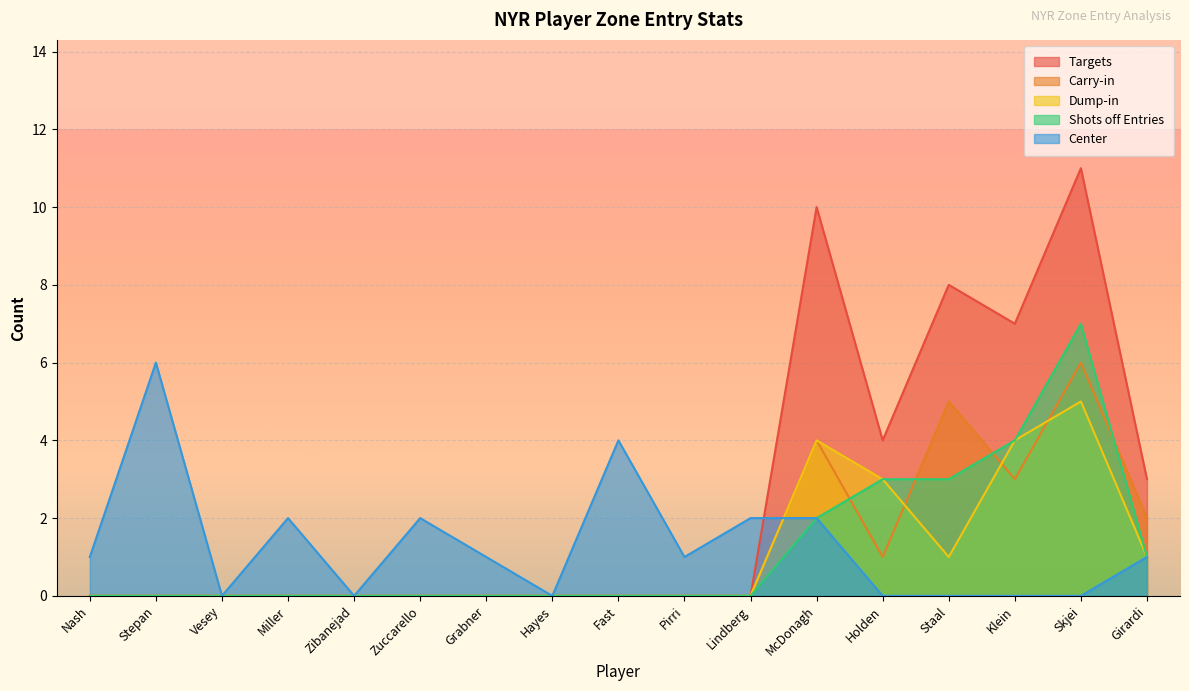

Reading right to left, what are all the values shown in this chart?

Targets: Girardi=3	Skjei=11	Klein=7	Staal=8	Holden=4	McDonagh=10	Lindberg=0	Pirri=0	Fast=0	Hayes=0	Grabner=0	Zuccarello=0	Zibanejad=0	Miller=0	Vesey=0	Stepan=0	Nash=0
Carry-in: Girardi=2	Skjei=6	Klein=3	Staal=5	Holden=1	McDonagh=4	Lindberg=0	Pirri=0	Fast=0	Hayes=0	Grabner=0	Zuccarello=0	Zibanejad=0	Miller=0	Vesey=0	Stepan=0	Nash=0
Dump-in: Girardi=1	Skjei=5	Klein=4	Staal=1	Holden=3	McDonagh=4	Lindberg=0	Pirri=0	Fast=0	Hayes=0	Grabner=0	Zuccarello=0	Zibanejad=0	Miller=0	Vesey=0	Stepan=0	Nash=0
Shots off Entries: Girardi=1	Skjei=7	Klein=4	Staal=3	Holden=3	McDonagh=2	Lindberg=0	Pirri=0	Fast=0	Hayes=0	Grabner=0	Zuccarello=0	Zibanejad=0	Miller=0	Vesey=0	Stepan=0	Nash=0
Center: Girardi=1	Skjei=0	Klein=0	Staal=0	Holden=0	McDonagh=2	Lindberg=2	Pirri=1	Fast=4	Hayes=0	Grabner=1	Zuccarello=2	Zibanejad=0	Miller=2	Vesey=0	Stepan=6	Nash=1